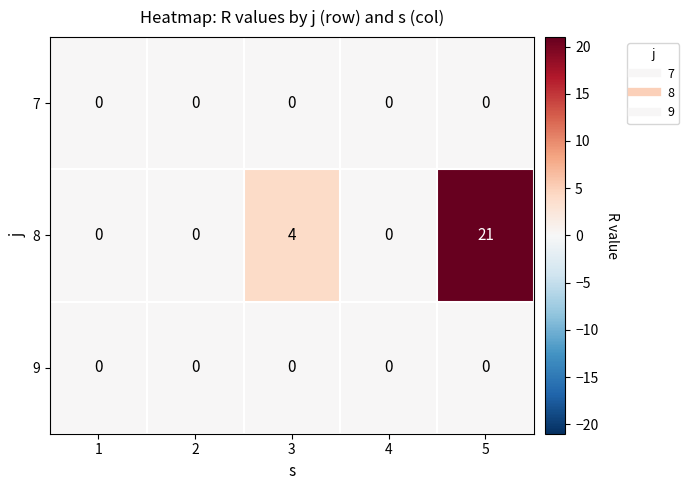

Reading right to left, transcribe all the data shown in this chart.

7: 0	0	0	0	0
8: 21	0	4	0	0
9: 0	0	0	0	0